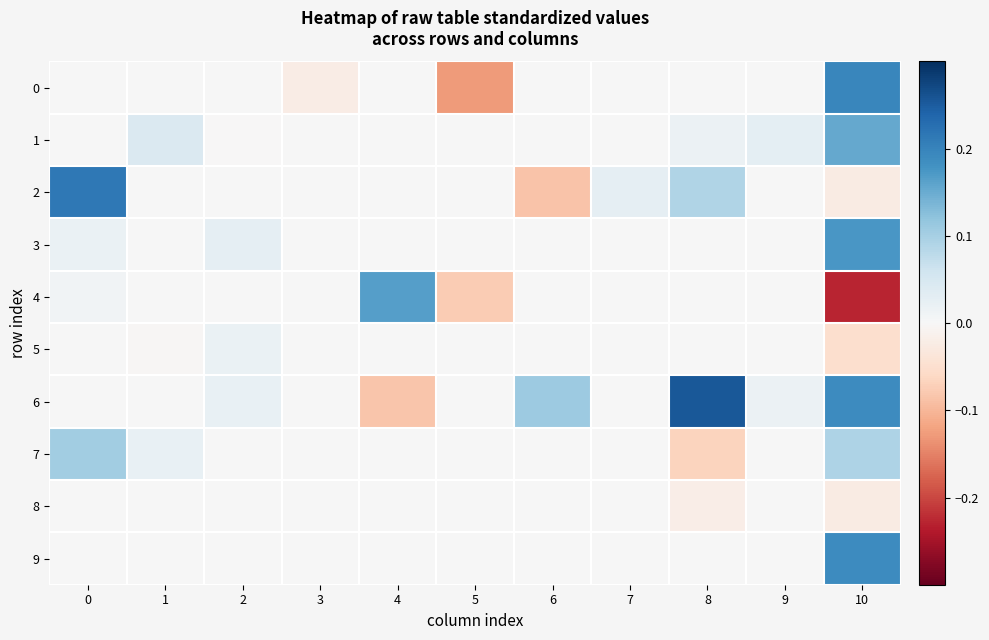

At which category is the sum across all series the highest?

10